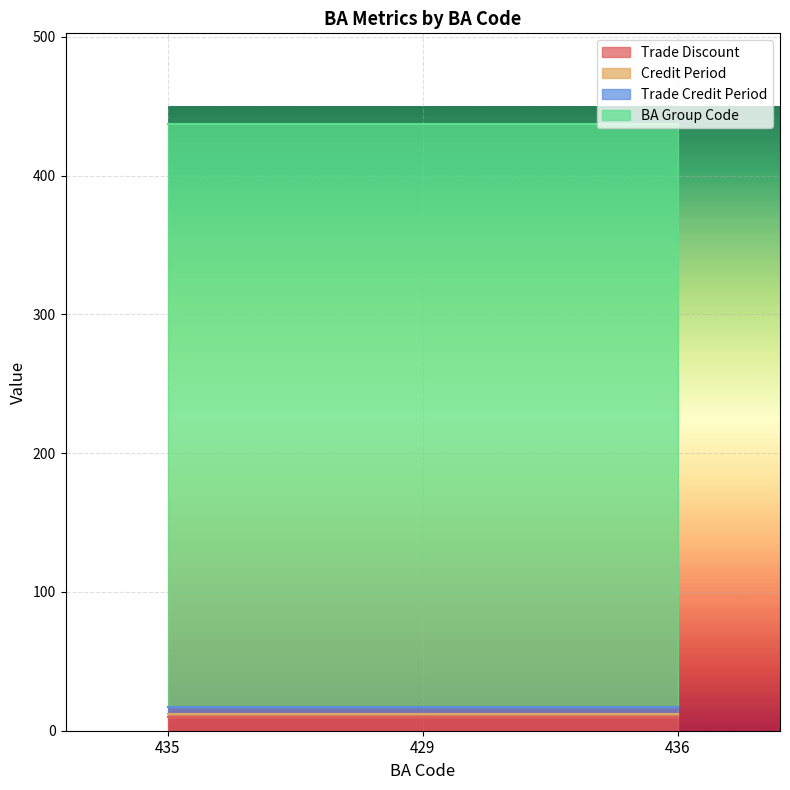

The Credit Period series shows 1 at 436. True or false?

False